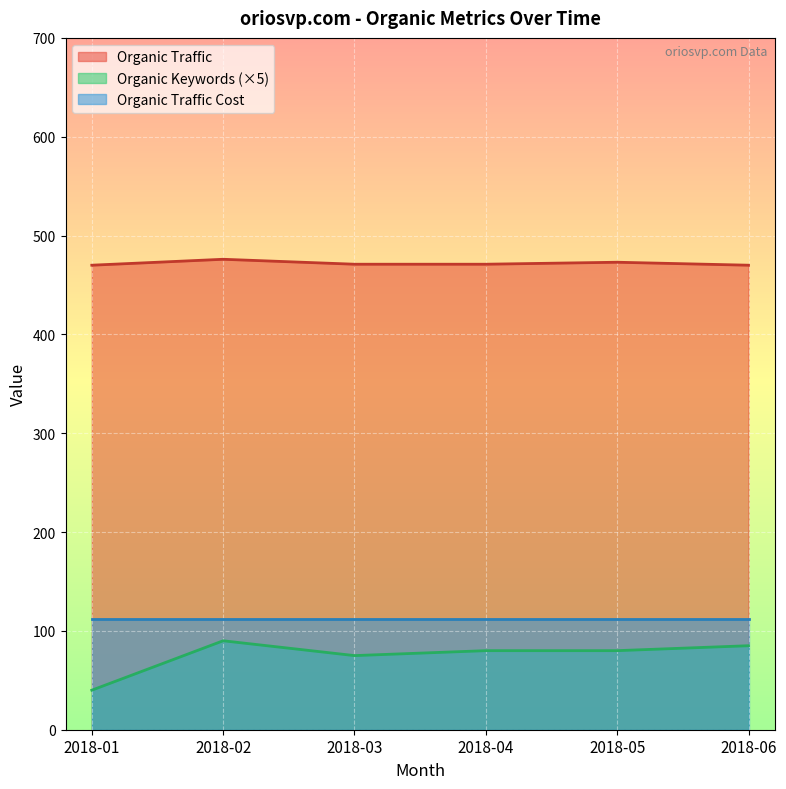

Is the value of Organic Traffic at 2018-02 greater than the value of Organic Traffic Cost at 2018-04?

Yes